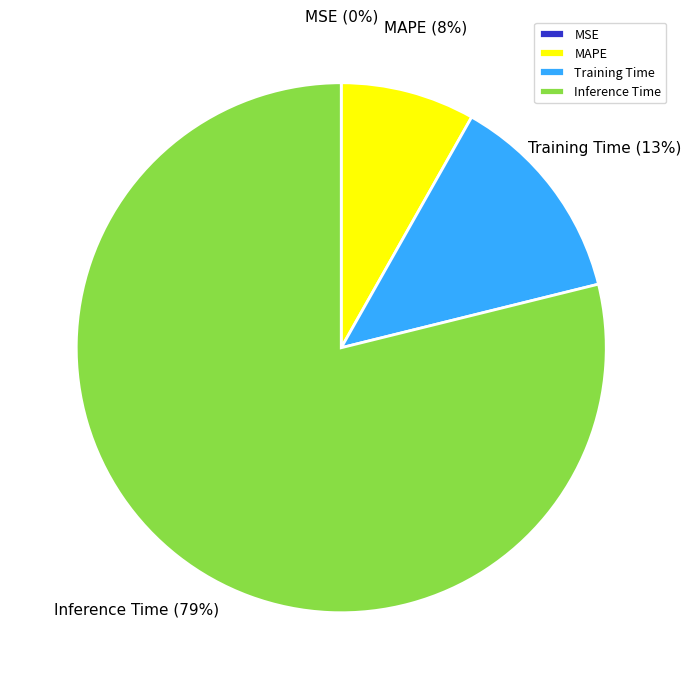

Combined, do Training Time and MAPE account for over 50%?

No